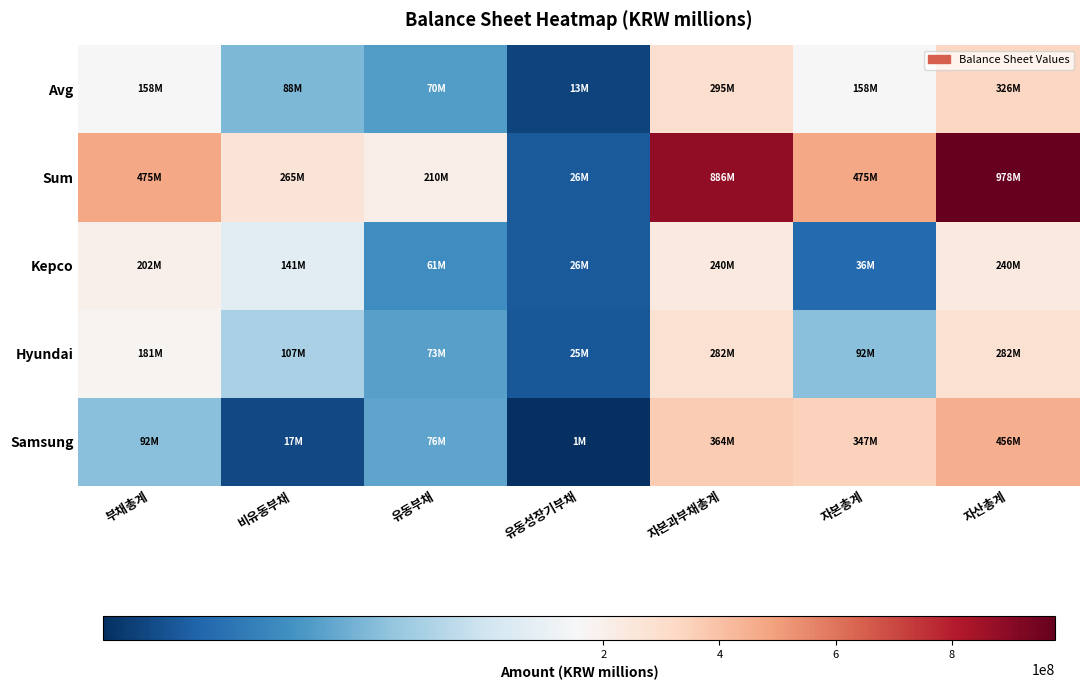

Between 자본총계 and 부채총계, which is larger?

자본총계